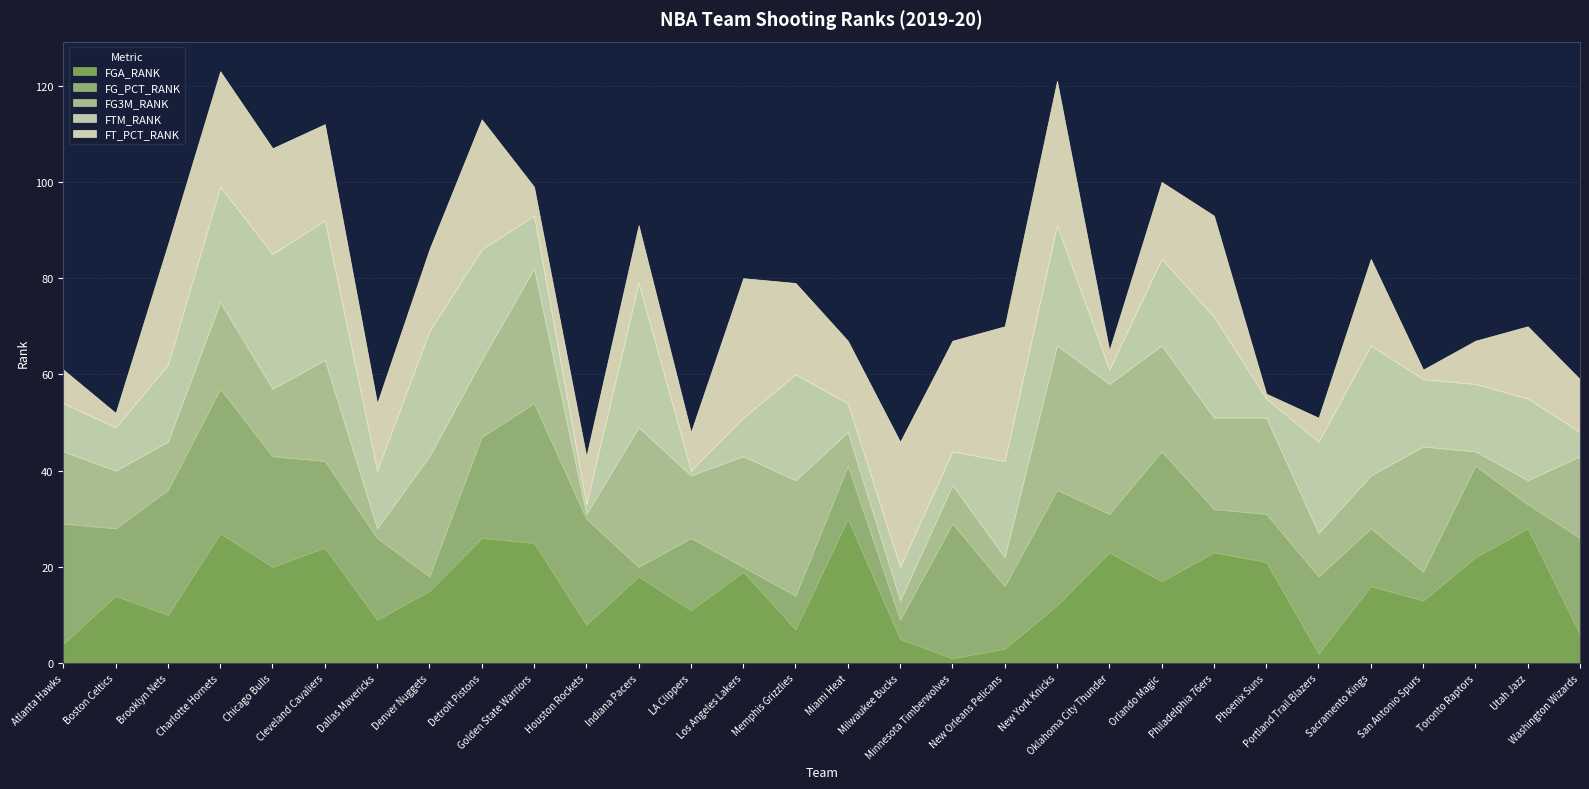

Where do FG_PCT_RANK and FGA_RANK first cross each other?

Chicago Bulls and Cleveland Cavaliers